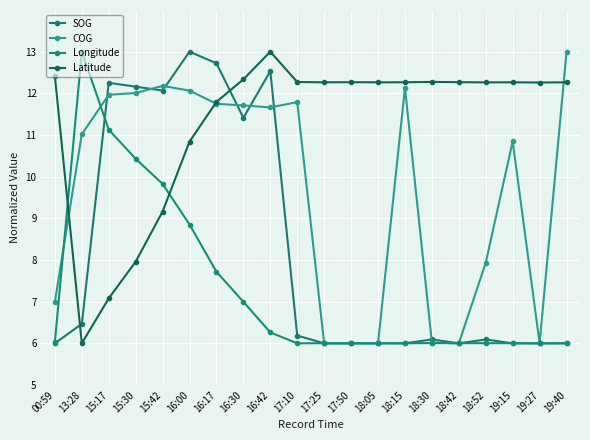

What is the sum of all SOG values?

165.0